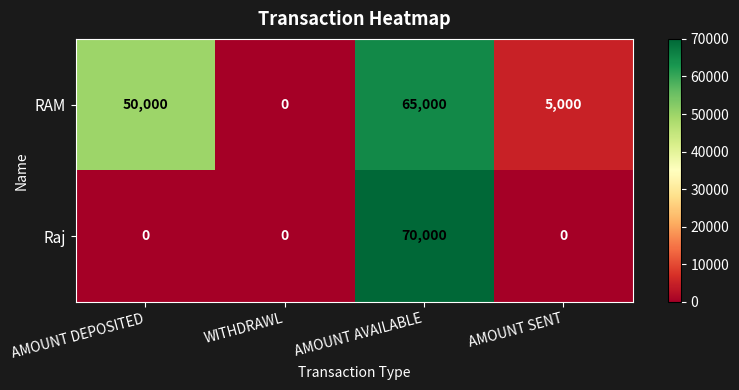

Which category has the highest value in the RAM series?

AMOUNT AVAILABLE